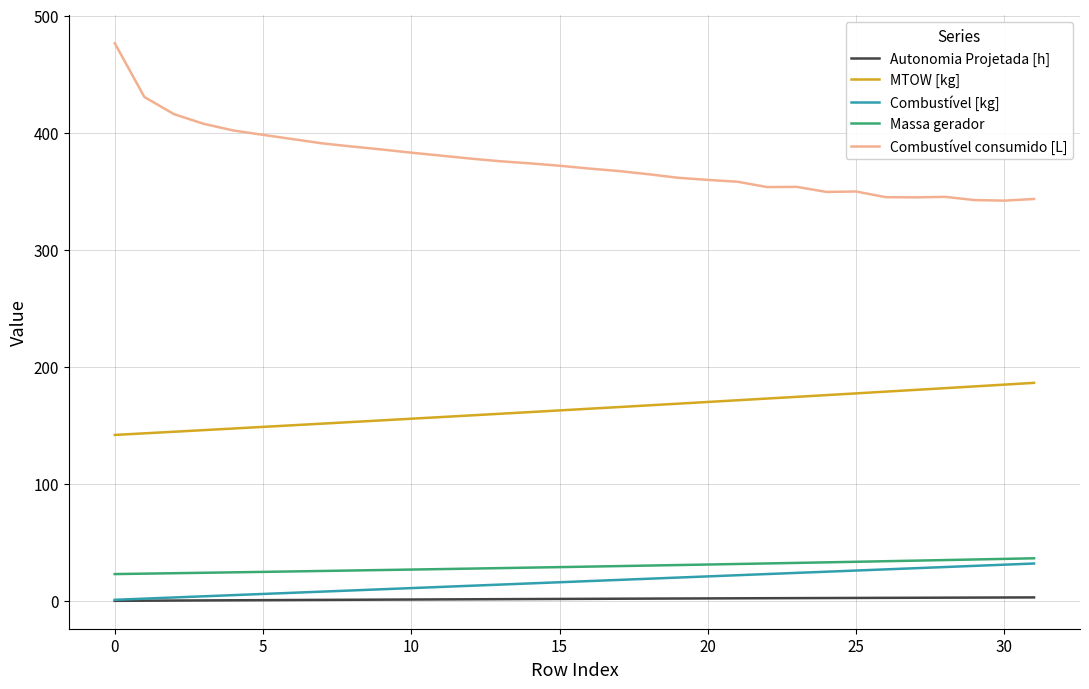

True or false: Combustível consumido [L] and MTOW [kg] cross at least once.

False